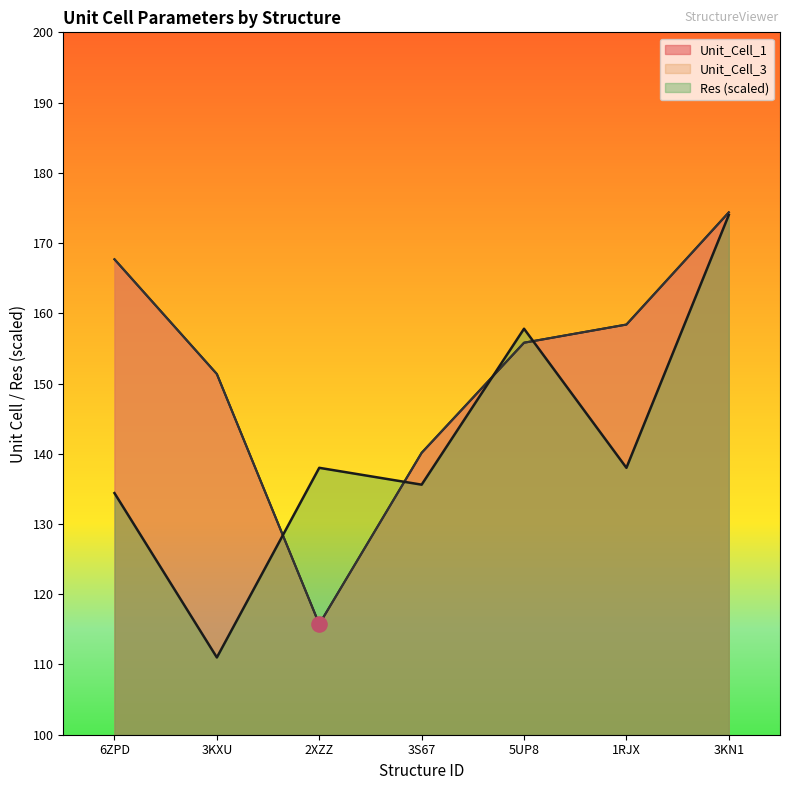

Is the value of Unit_Cell_1 at 5UP8 greater than the value of Unit_Cell_2 at 2XZZ?

Yes